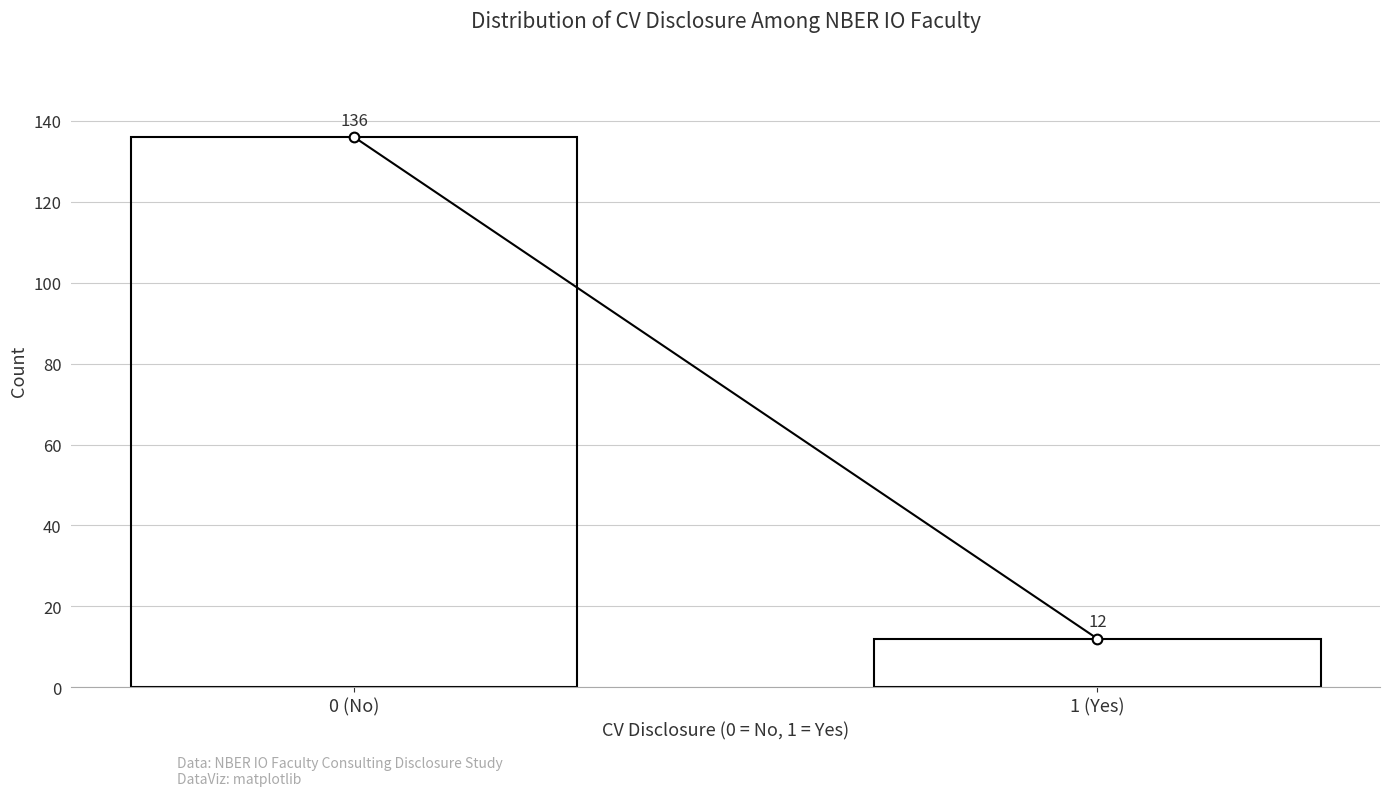

Reading left to right, what are all the values shown in this chart?

0 (No)=136	1 (Yes)=12